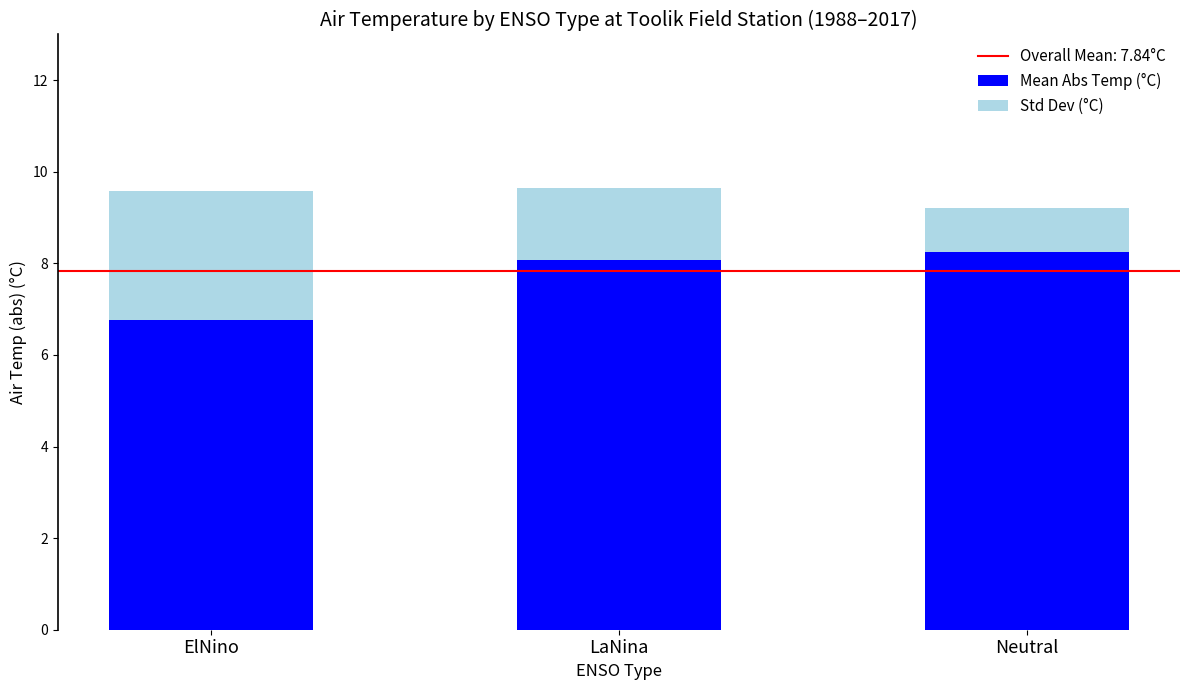

At which label does Mean Abs Temp (°C) reach its minimum?

ElNino